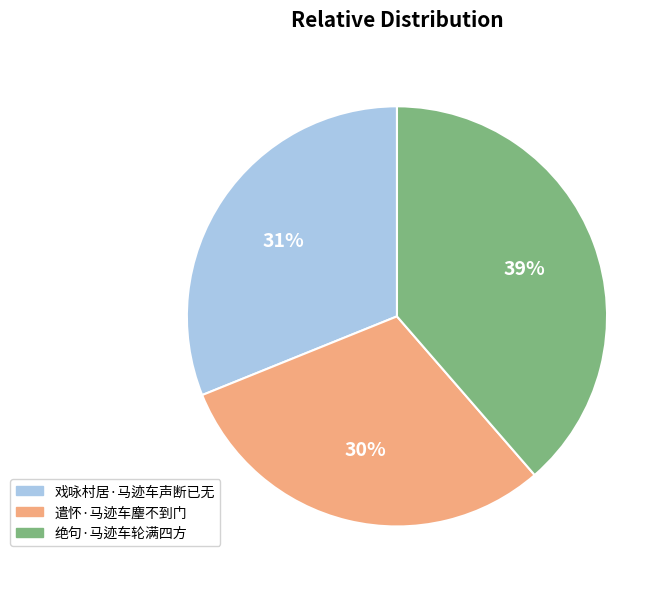

What percentage is the 绝句·马迹车轮满四方 slice, to the nearest percent?

39%